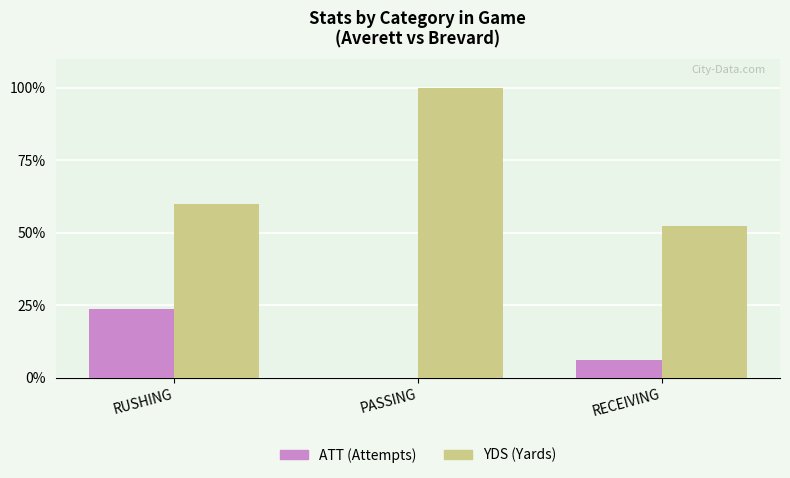

What is the highest value of the YDS (Yards) series?

100.0